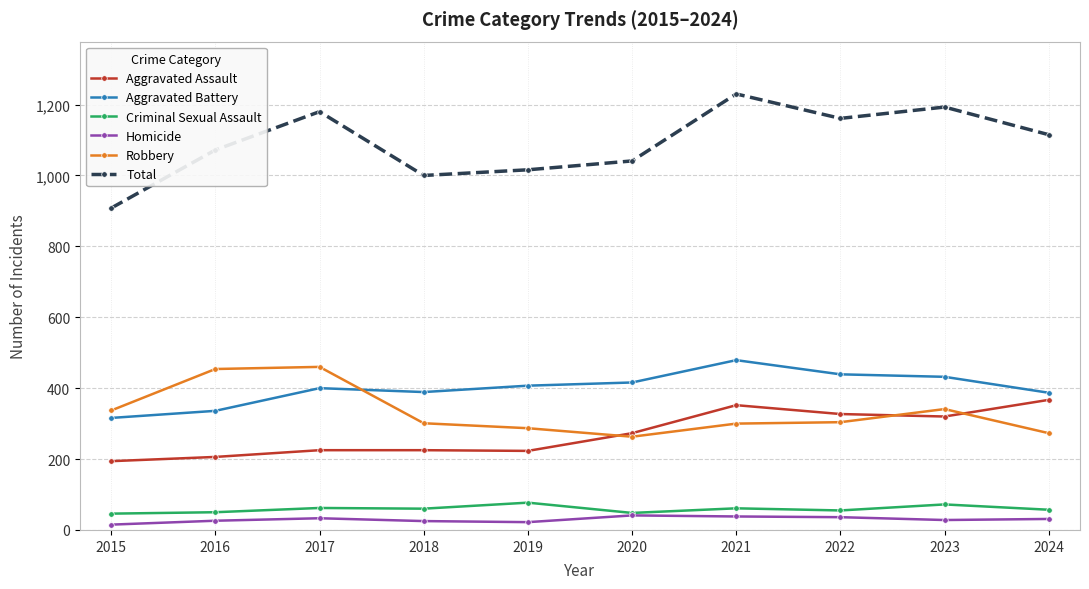

In Robbery, how many points are higher than both neighbors (excluding endpoints)?

2